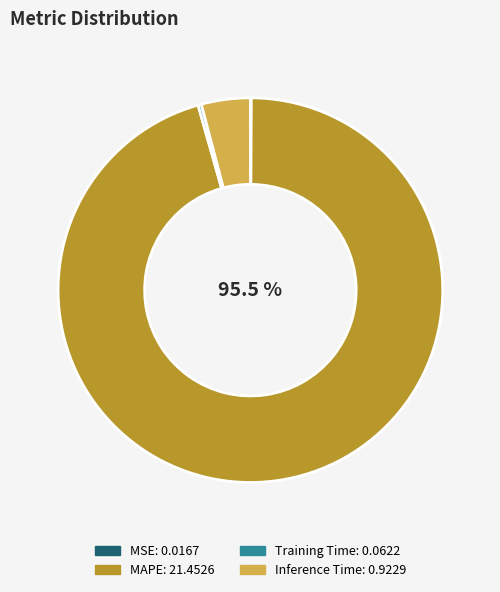

Which slice is the largest?

MAPE